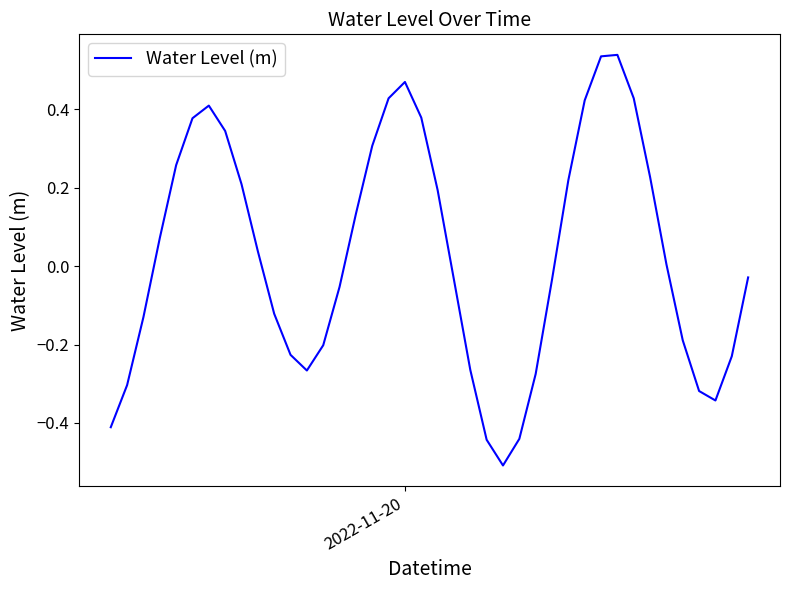

What is the minimum value shown in the chart?

-0.5